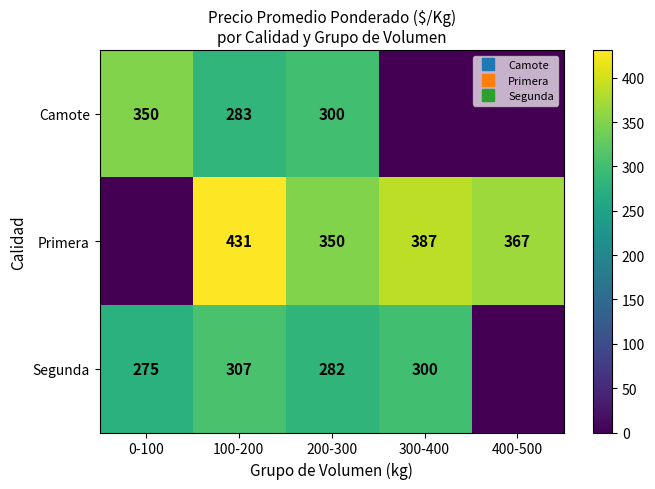

Rank the categories by Segunda value from highest to lowest.

100-200, 300-400, 200-300, 0-100, 400-500